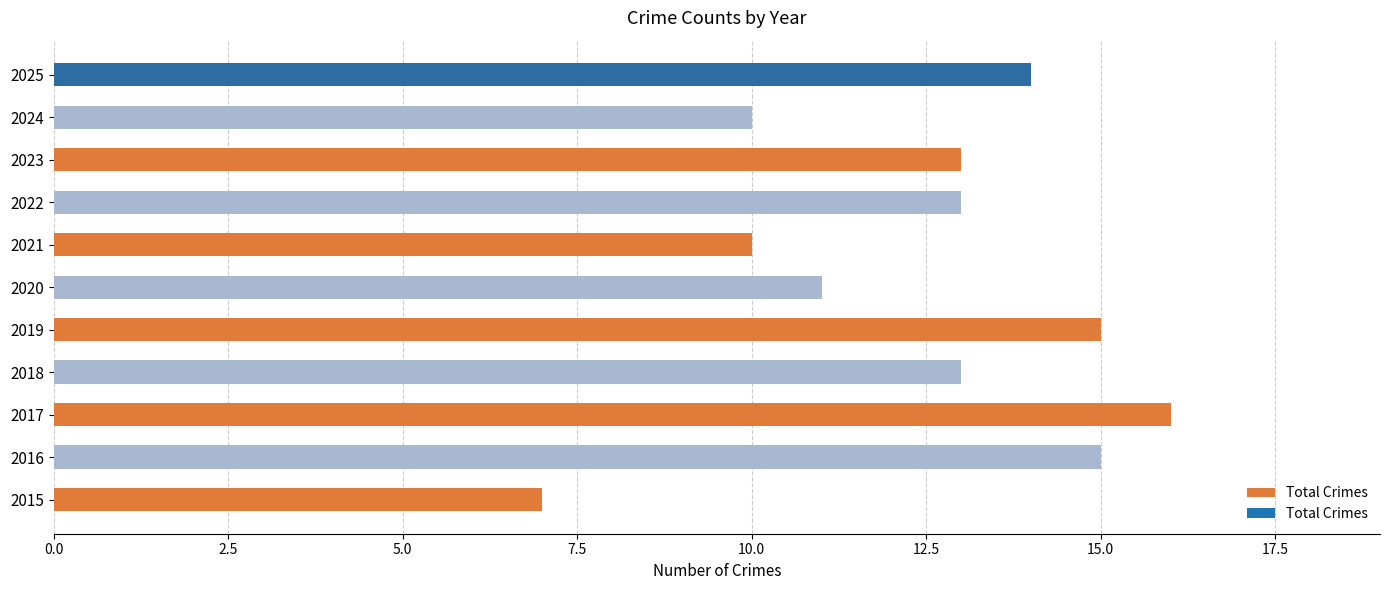

What is the difference between the second highest and second lowest values?

5